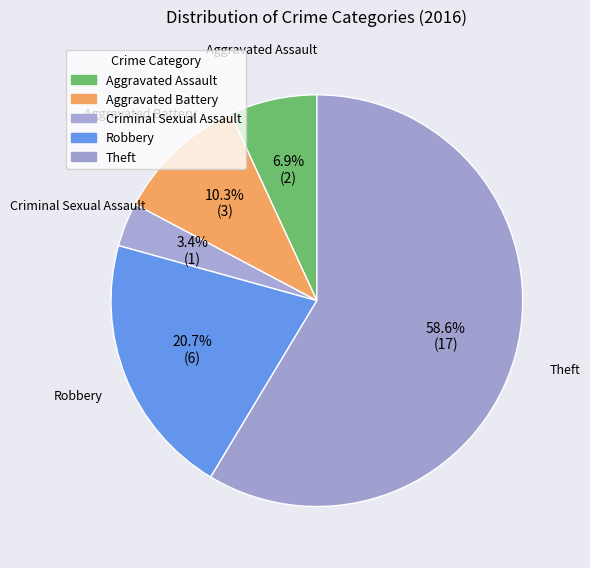

Is it true that Aggravated Battery is 10% of the pie?

True